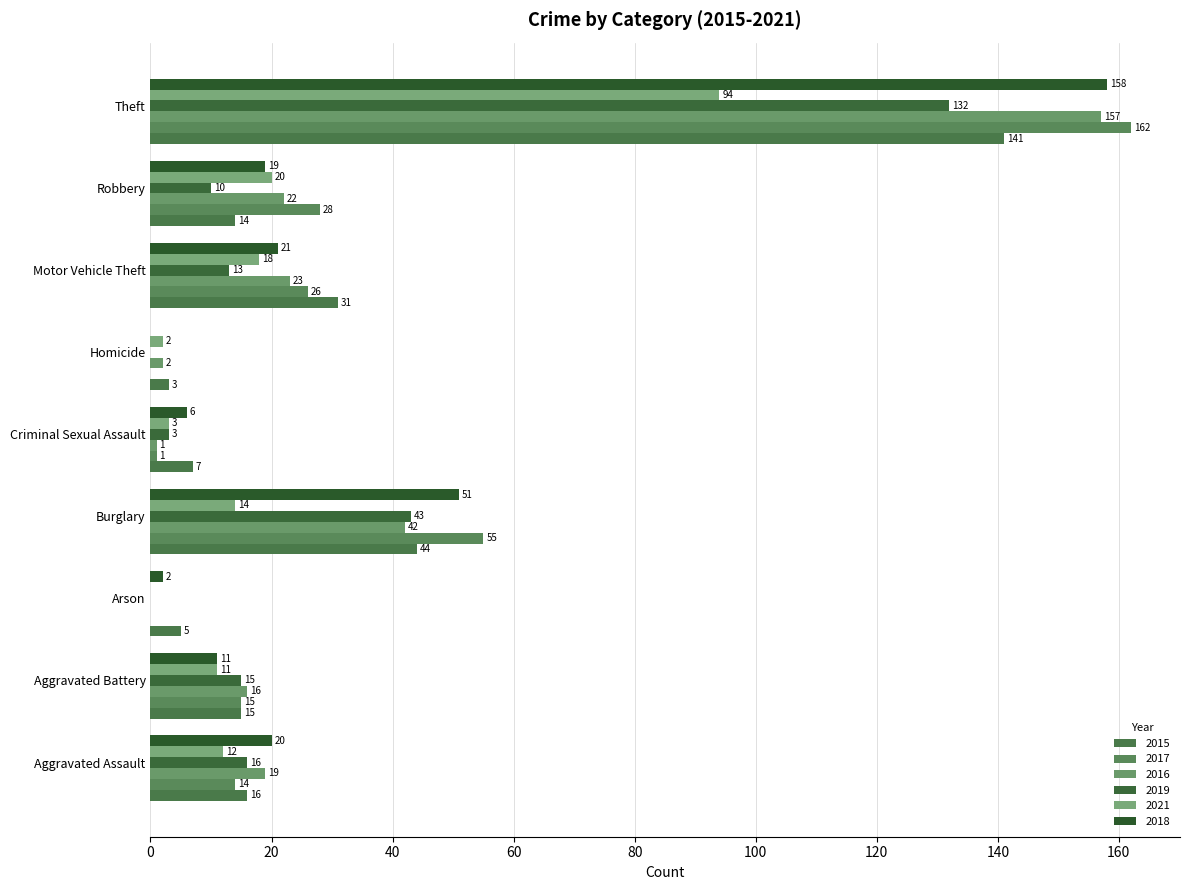

True or false: 2016 has a value of 1 at Criminal Sexual Assault.

True